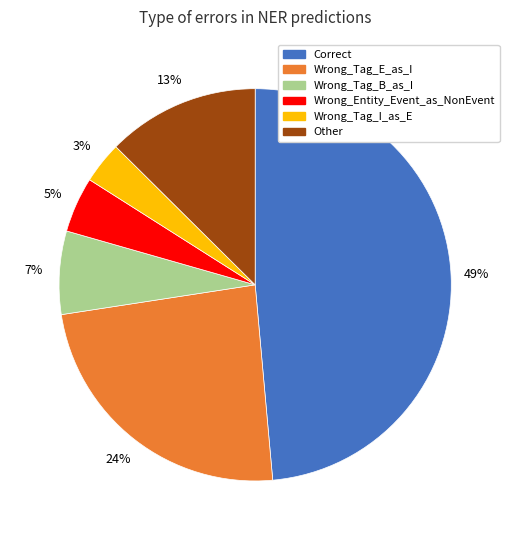

Is there a majority slice in this chart?

No